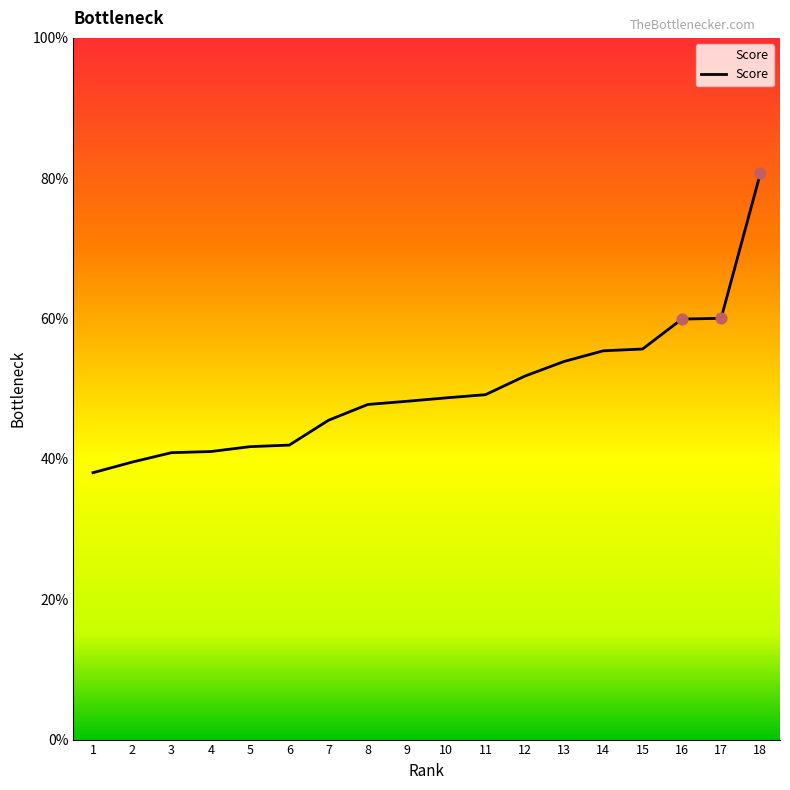

Approximately how many times larger is the value at 6 compared to 12?

0.8